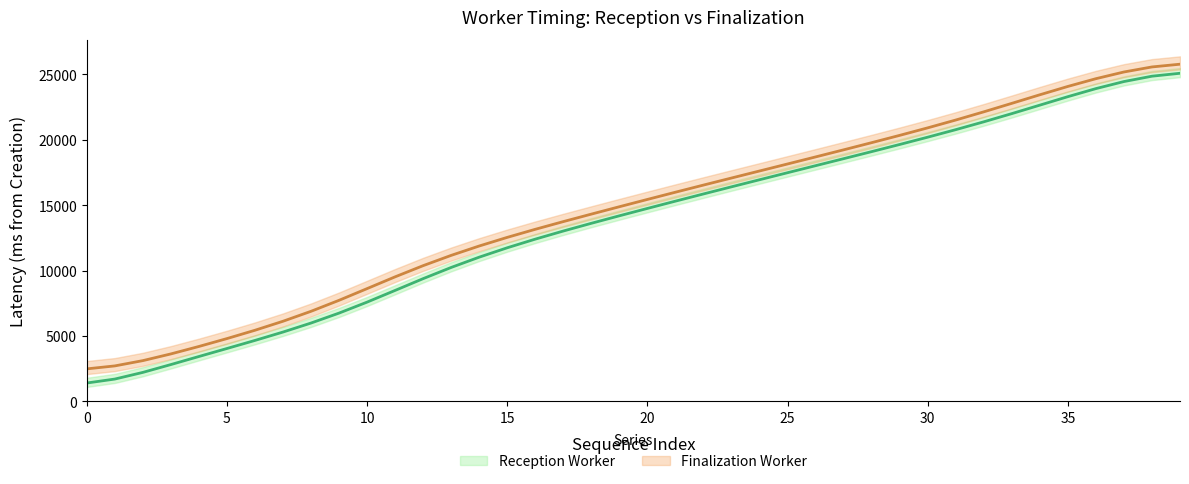

How many lines are shown in the chart?

2